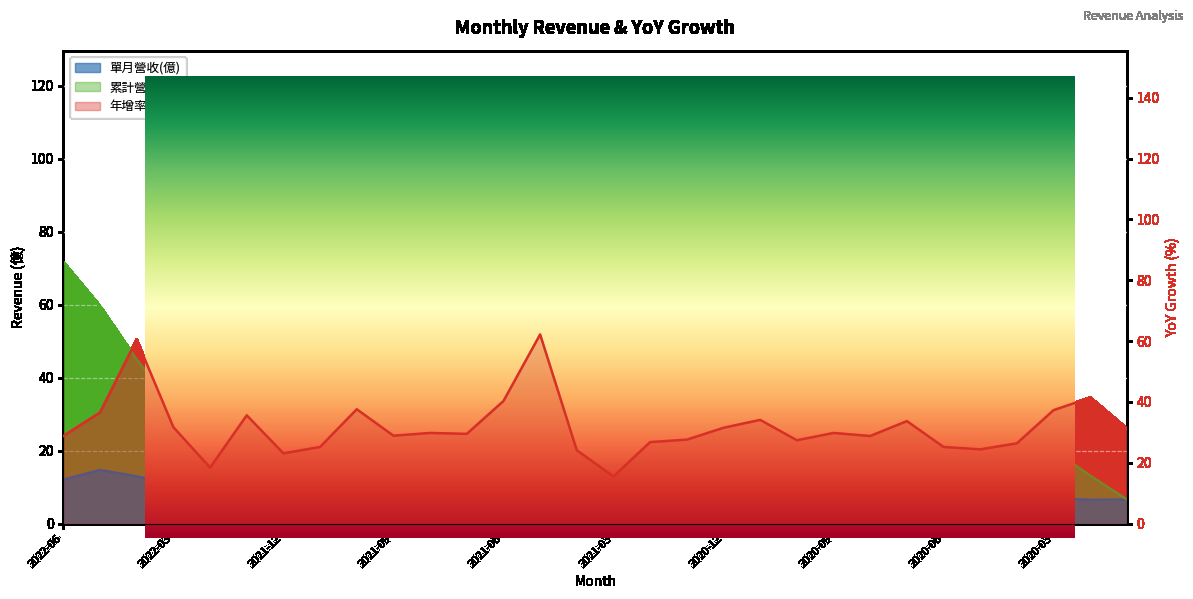

True or false: 年增率(%) has more than 2 interior local peaks.

True